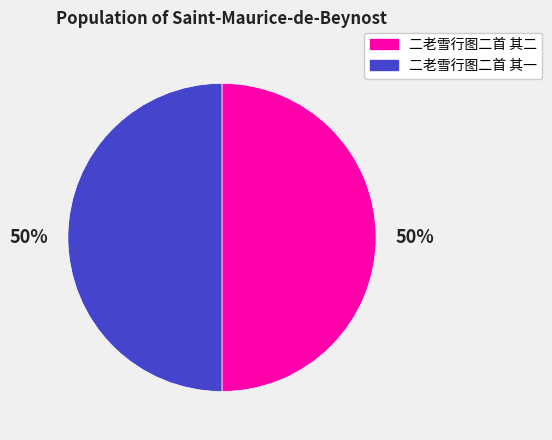

Is it true that 二老雪行图二首 其二 is 35% of the pie?

False